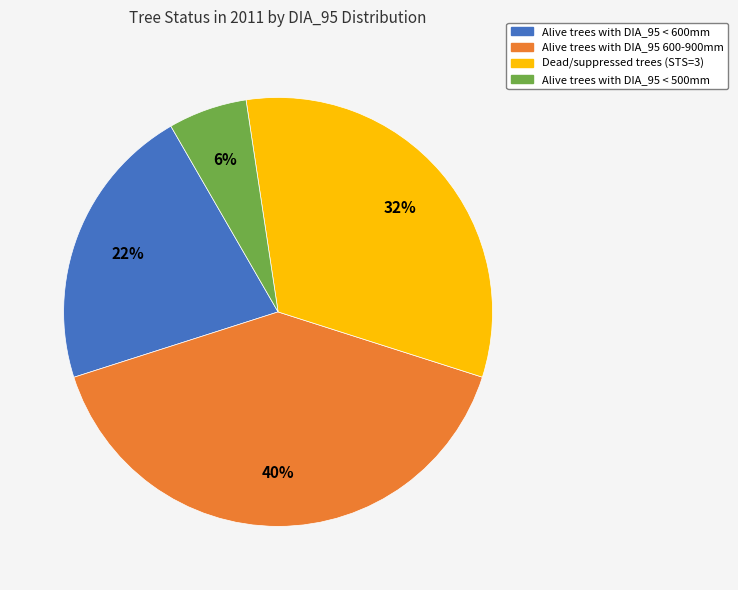

Count the number of slices in the pie.

4